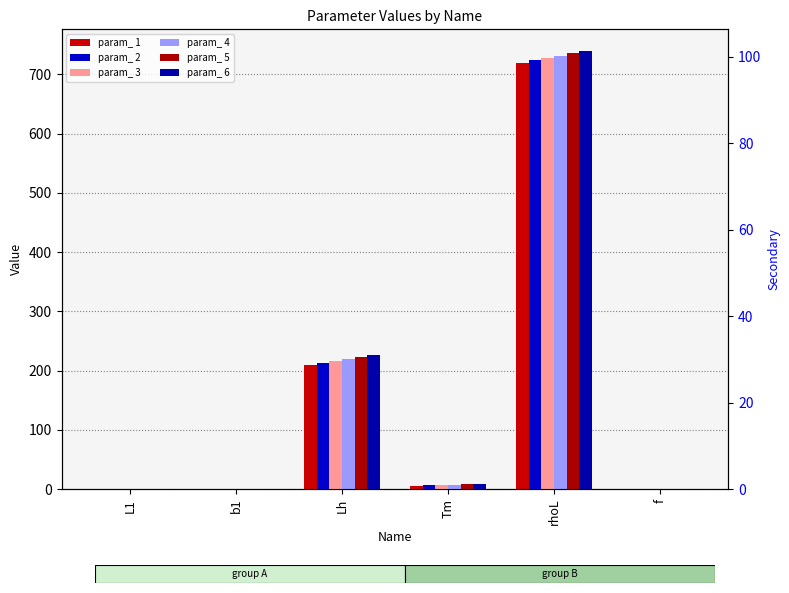

Rank the series by their maximum value, from lowest to highest.

param_ 1, param_ 2, param_ 3, param_ 4, param_ 5, param_ 6